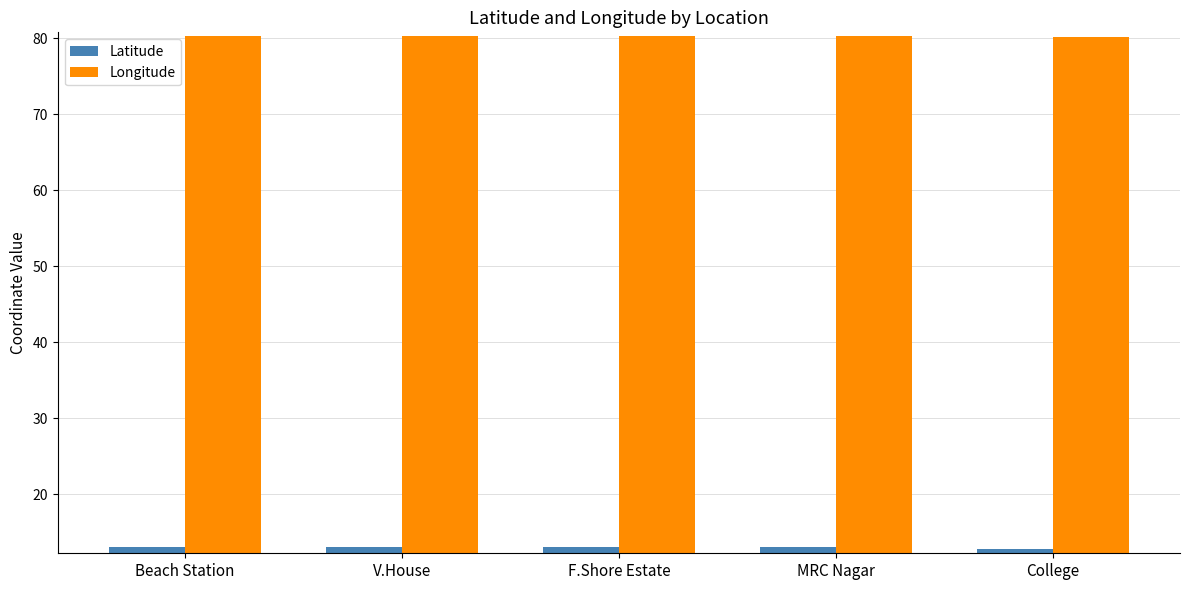

What value does the Latitude series have at MRC Nagar?

13.0